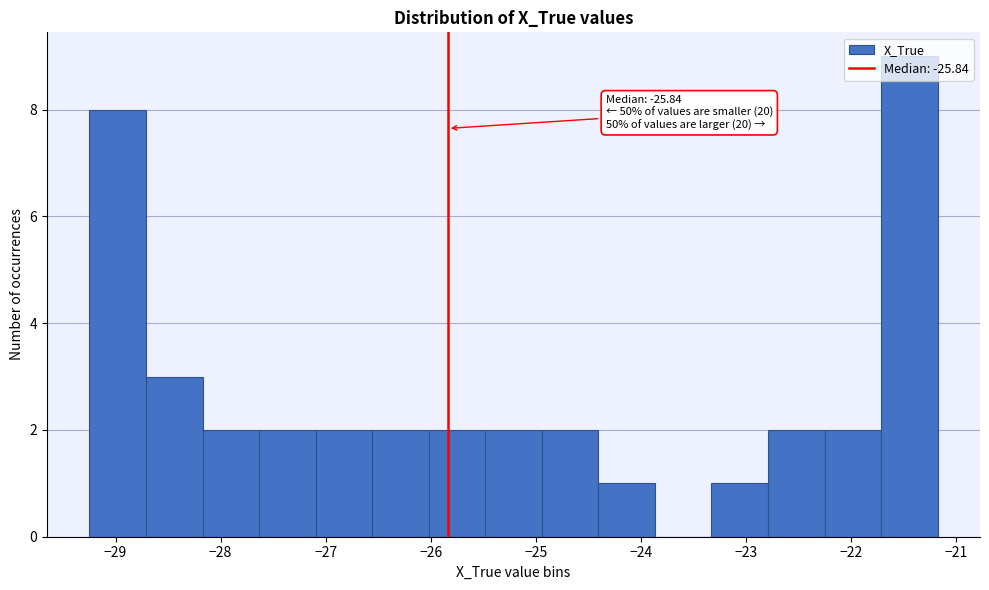

Over which range of the x-axis is the bar tallest?

-21.7 to -21.2